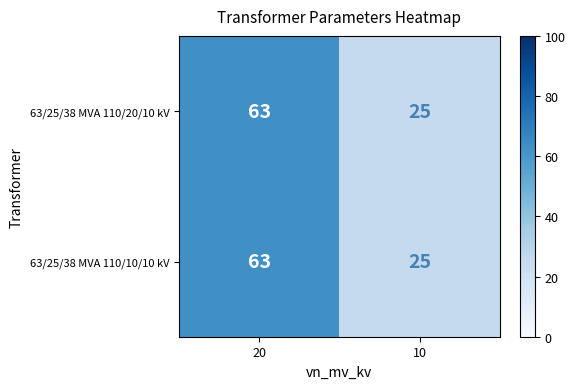

What is the minimum value shown in the chart?

25